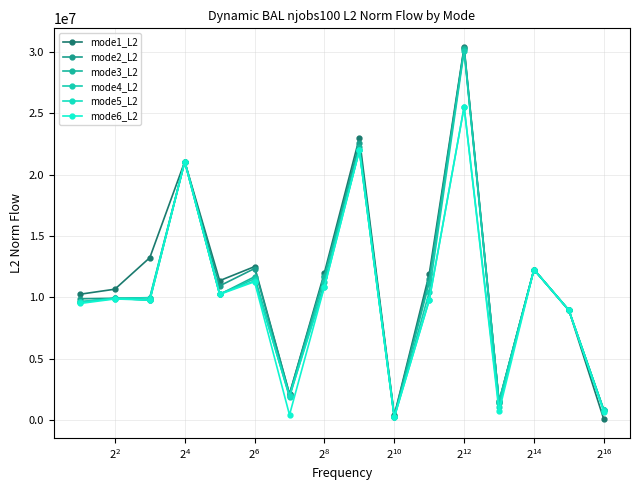

Reading left to right, list all the values displayed in this chart.

mode1_L2: 10255473.8	10665905.3	13236669.7	21060394.7	11361290.1	12506144.3	2109292.2	12012291.7	22999279.8	376335.6	11891218.6	30402208.3	1532240.2	12270482.7	8949288.8	65536.0
mode2_L2: 9884287.2	9926586.9	9975245.1	21060394.7	10935451.2	12350739.8	2129614.2	11775424.0	22546162.2	347129.4	11490559.9	30297925.3	1421080.6	12270482.7	8949288.8	812371.8
mode3_L2: 9644373.1	9926890.1	9775307.9	21060394.7	10244044.5	11680103.8	1975253.8	11679020.3	22221972.2	250763.6	11191904.6	30217008.2	1479404.5	12270482.7	8949288.8	812371.8
mode4_L2: 9614893.9	9926890.1	9775307.9	21060394.7	10244044.5	11525933.3	1877272.0	11229697.3	21976638.8	232649.2	10404896.1	30068397.7	1490252.3	12270482.7	8949288.8	810329.4
mode5_L2: 9618145.8	9900967.6	9967536.4	21060394.7	10300279.3	11339796.3	1981669.1	10871894.5	21976638.8	232649.2	9766663.3	25517829.6	1078870.9	12270482.7	8949288.8	808899.9
mode6_L2: 9501937.9	9872445.1	9775307.9	21060394.7	10244044.5	11275832.5	423371.7	10871894.5	21976638.8	232736.0	9766663.3	25523473.7	711354.1	12270482.7	8949288.8	663311.9